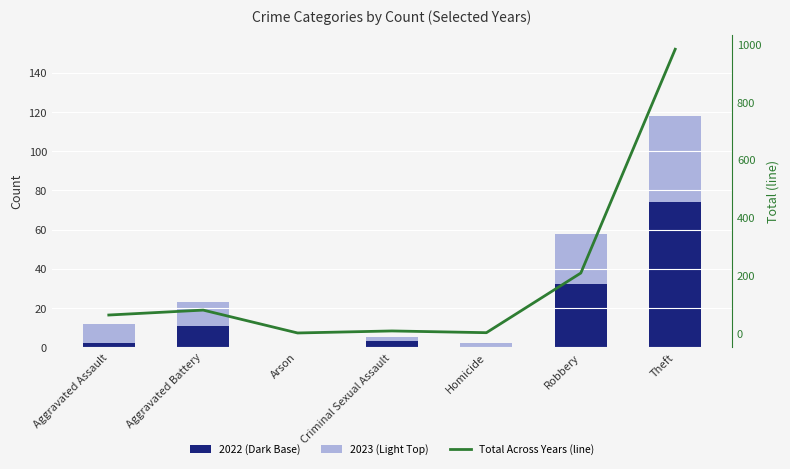

What are all the series names shown in the legend?

2022 (Dark Base), 2023 (Light Top), Total Across Years (line)